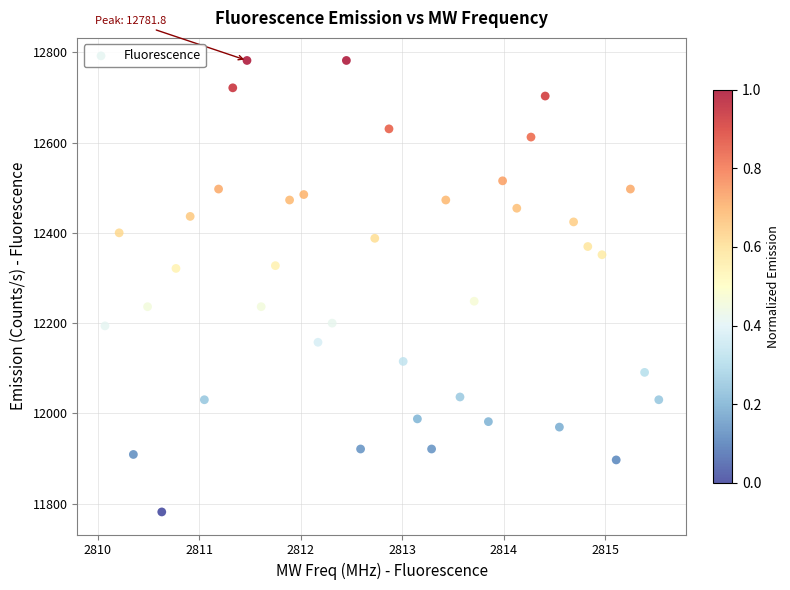

What is the range of X values (max minus min)?

5.5